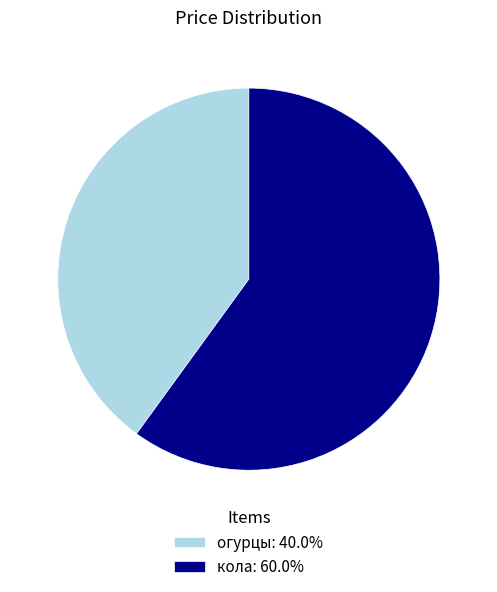

Combined, do огурцы: 40.0% and кола: 60.0% account for over 50%?

Yes